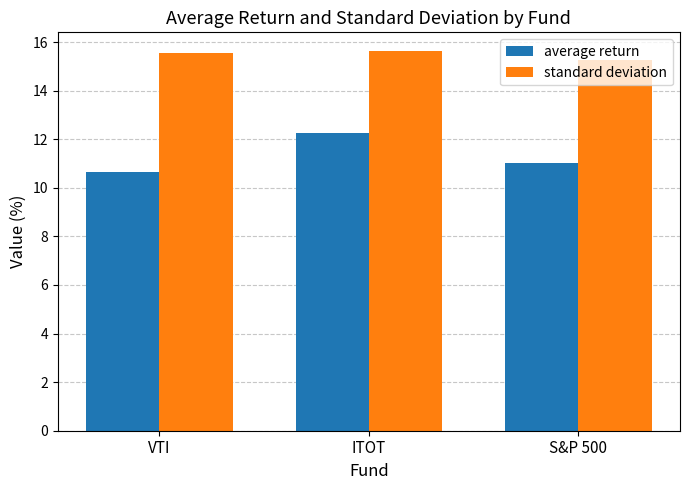

Which series has the widest spread of values?

average return